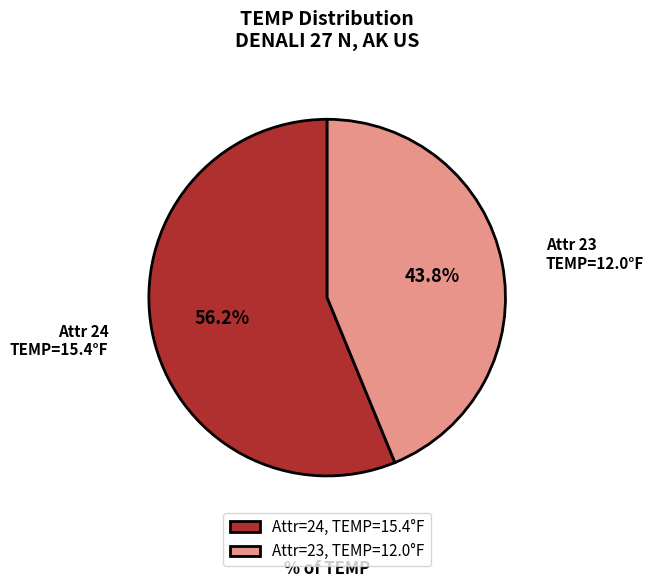

Do Attr=24, TEMP=15.4°F and Attr=23, TEMP=12.0°F together represent more than half of the pie?

Yes